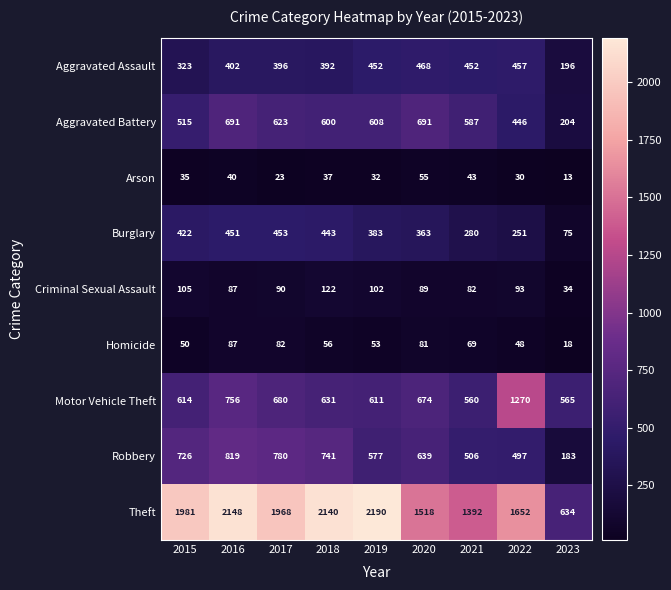

What is the difference between the maximum and second lowest values in the Burglary series?

202